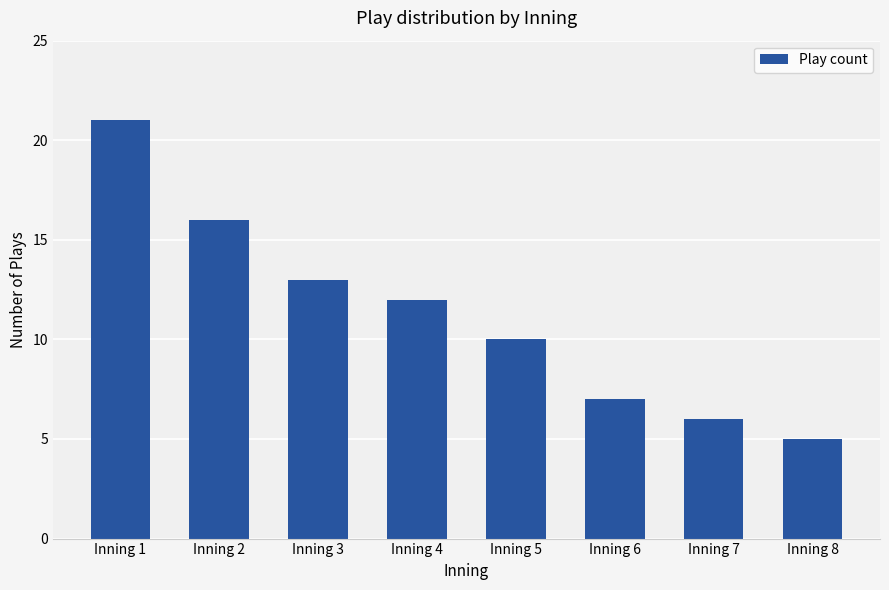

What is the sum of the values at Inning 8 and Inning 5?

15